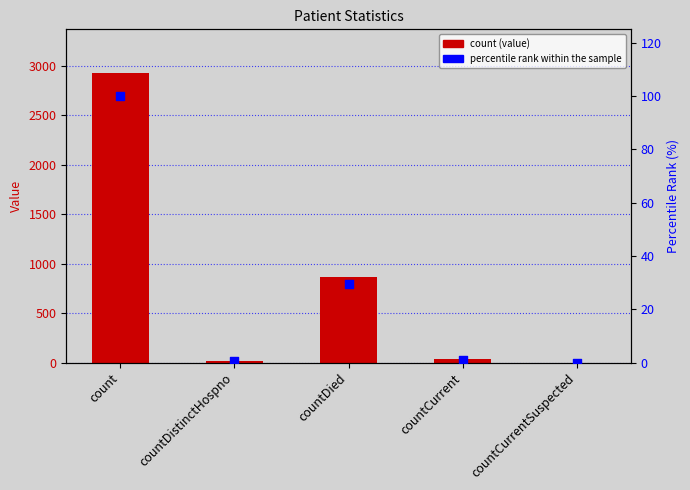

Which series has the largest total across all categories?

count